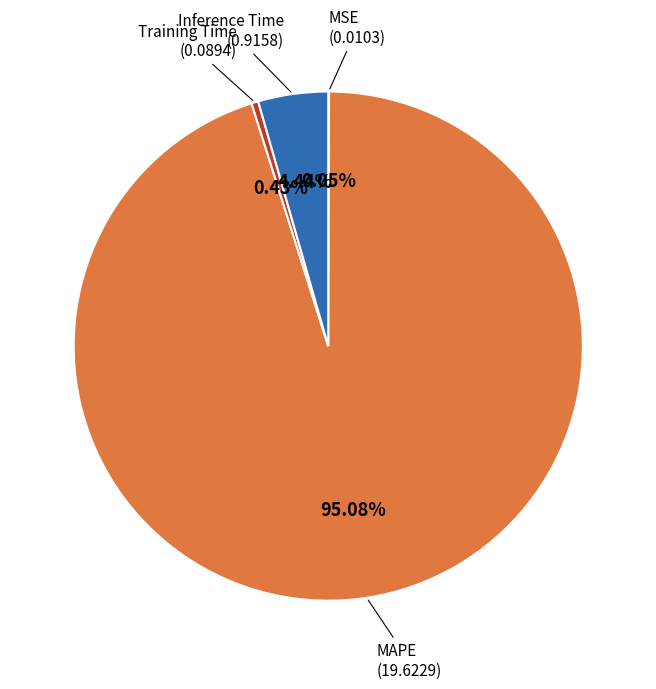

Is there a majority slice in this chart?

Yes